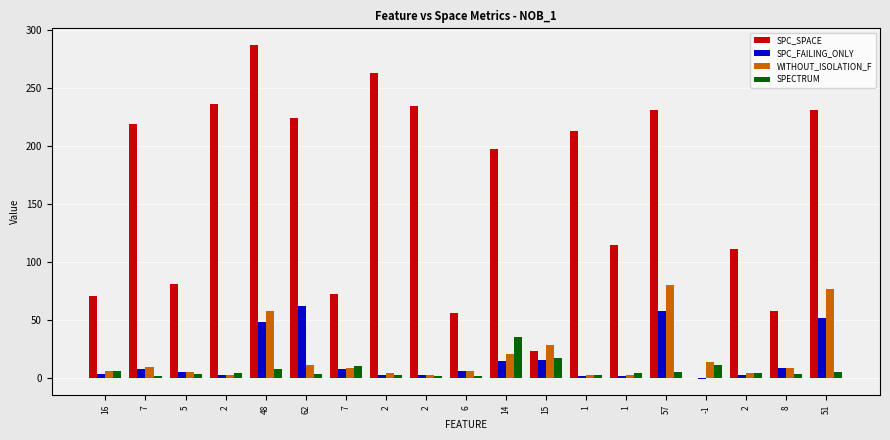

What is the difference between the highest and lowest values at 14?

183